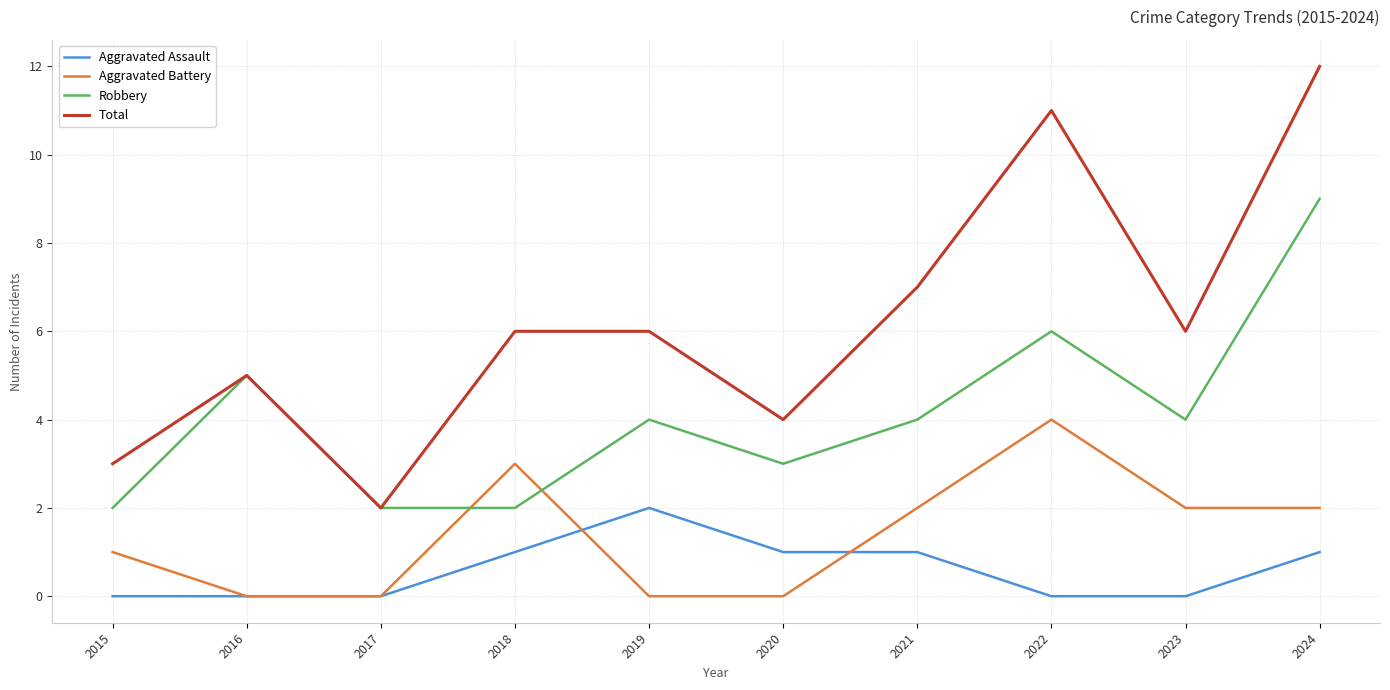

Read the Robbery value at 2019.

4